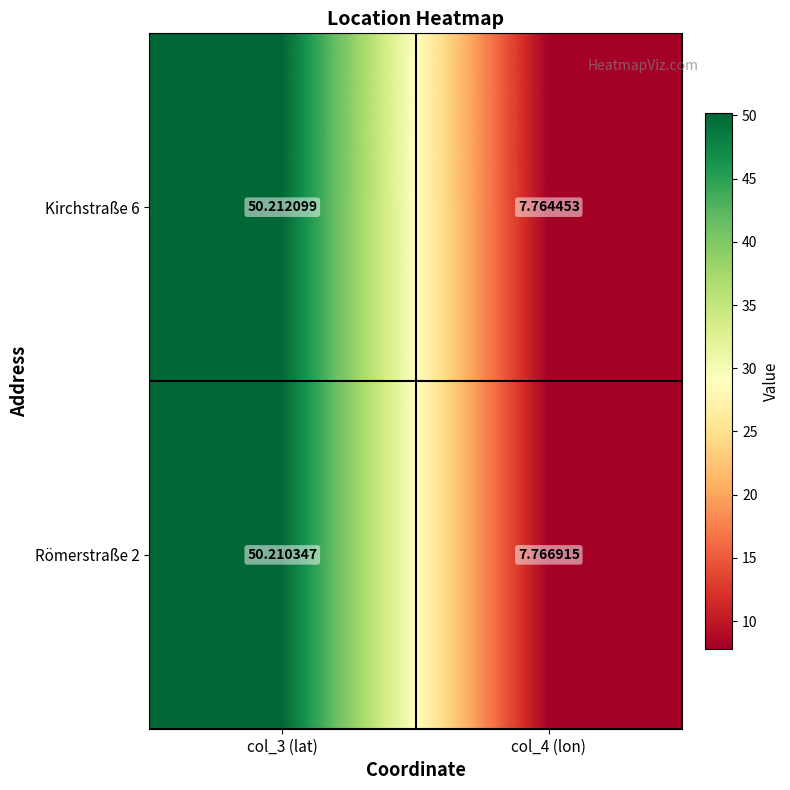

Is the value of Kirchstraße 6 at col_4 (lon) greater than the value of Römerstraße 2 at col_3 (lat)?

No